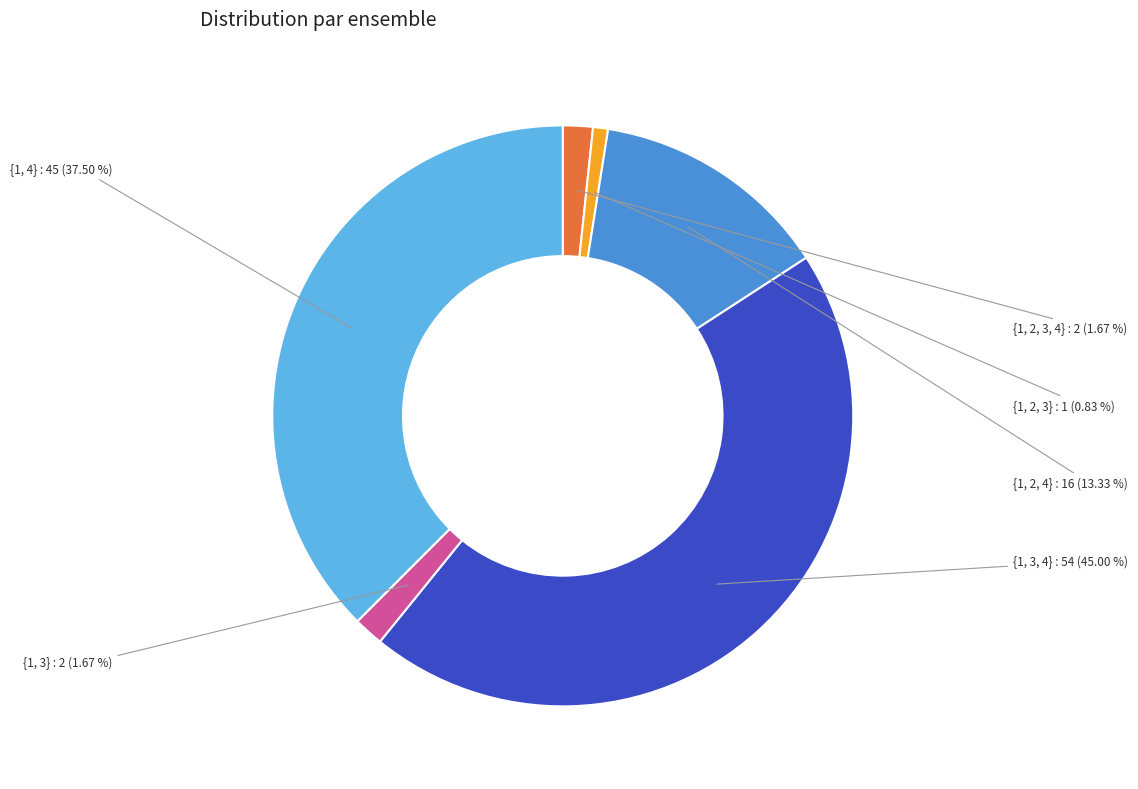

How many slices are in this pie chart?

6